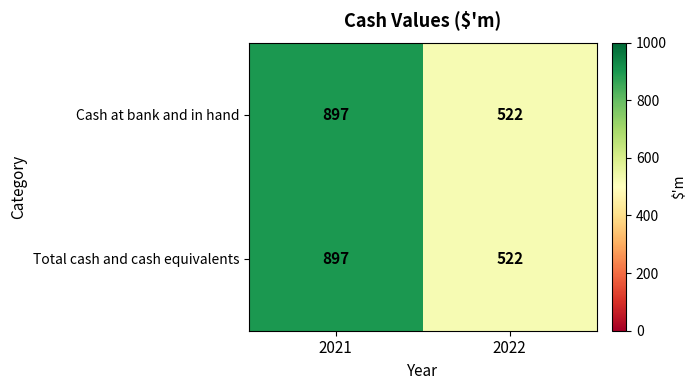

At how many categories does at least one series exceed 700?

1